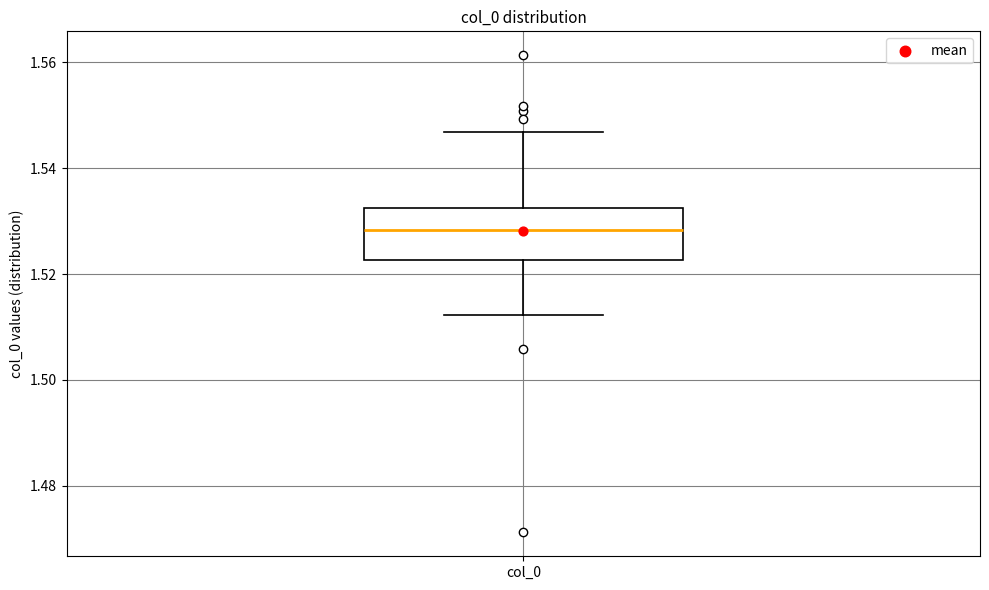

Read this box plot against the y-axis: the position of the median line, the range covered by the box, and the ends of both whiskers. The values are not printed on the chart, so give them approximately, as read against the axis.

median 1.528, box 1.522 to 1.532, whiskers 1.512 to 1.546